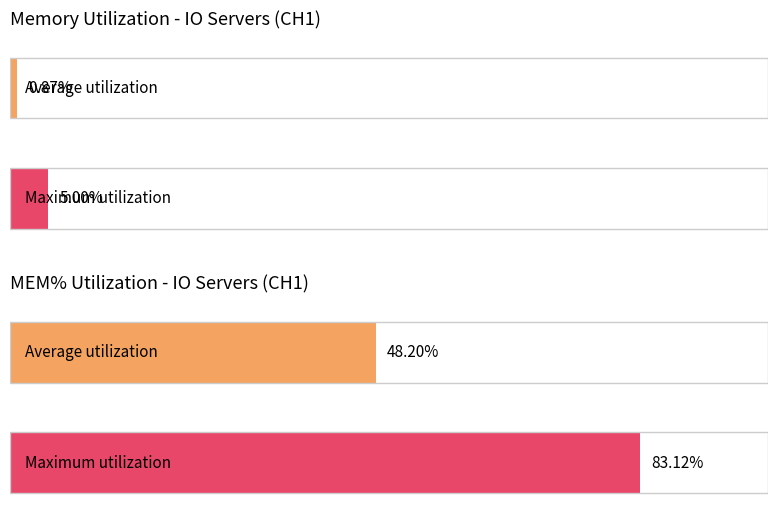

True or false: MEM_USED has a value of 7.5 at AD #1.

False